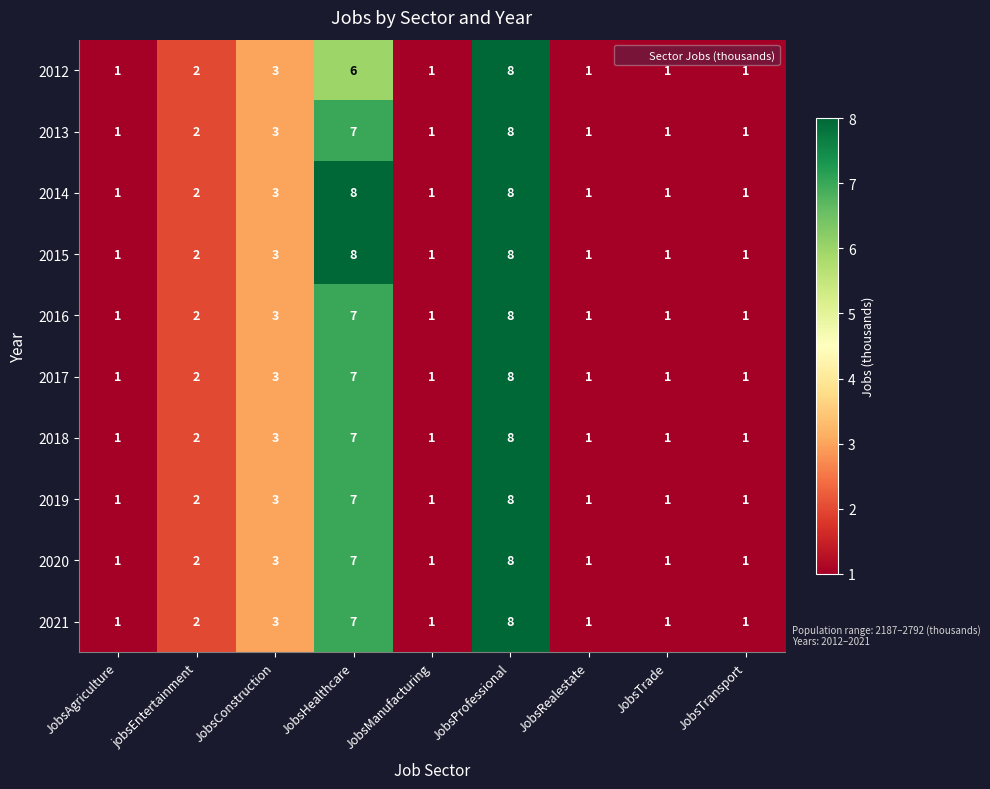

What is the average value of the 2020 series?

3